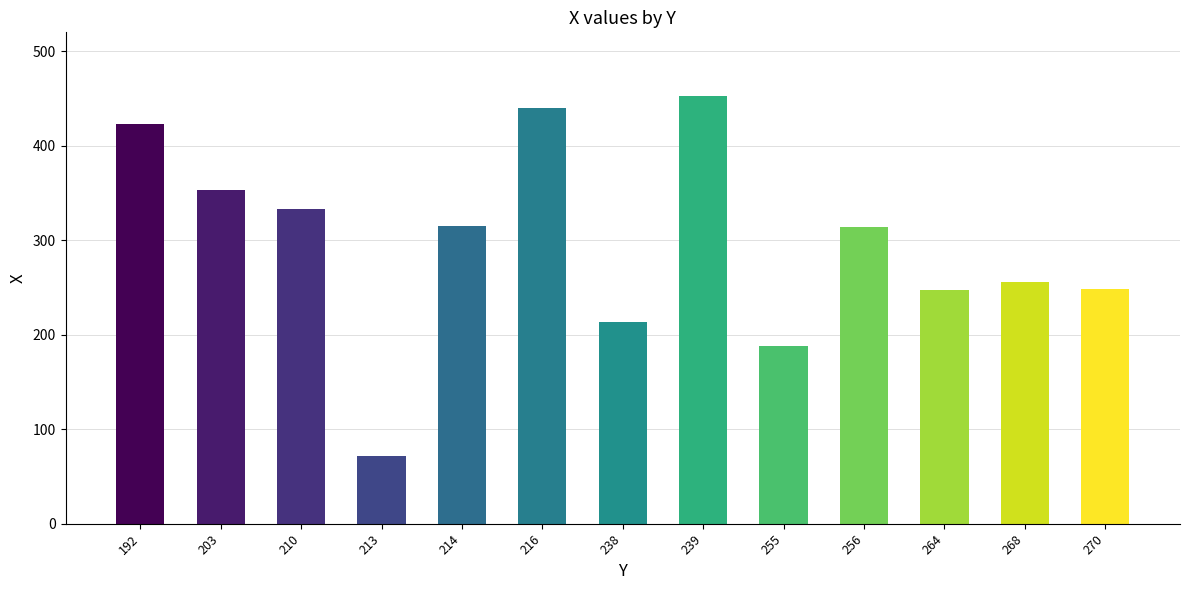

Is it true that the value at 213 is 72?

True